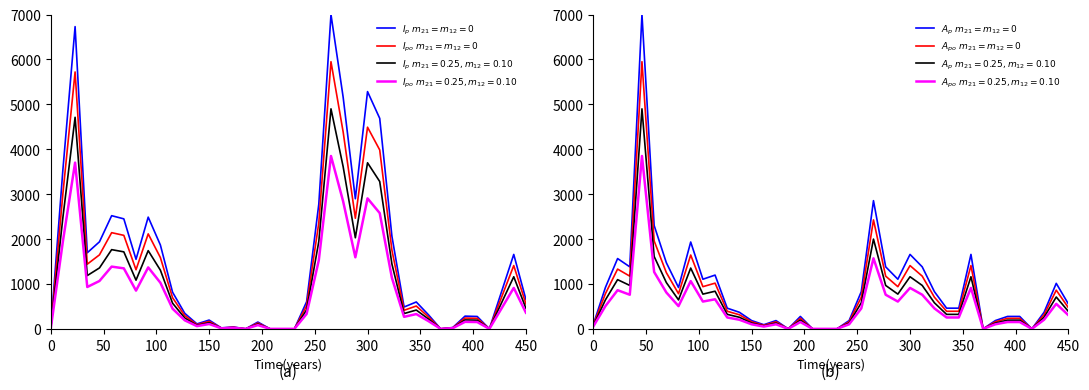

How many interior local peaks does the $I_{p}\ m_{21}=m_{12}=0$ series have?

11